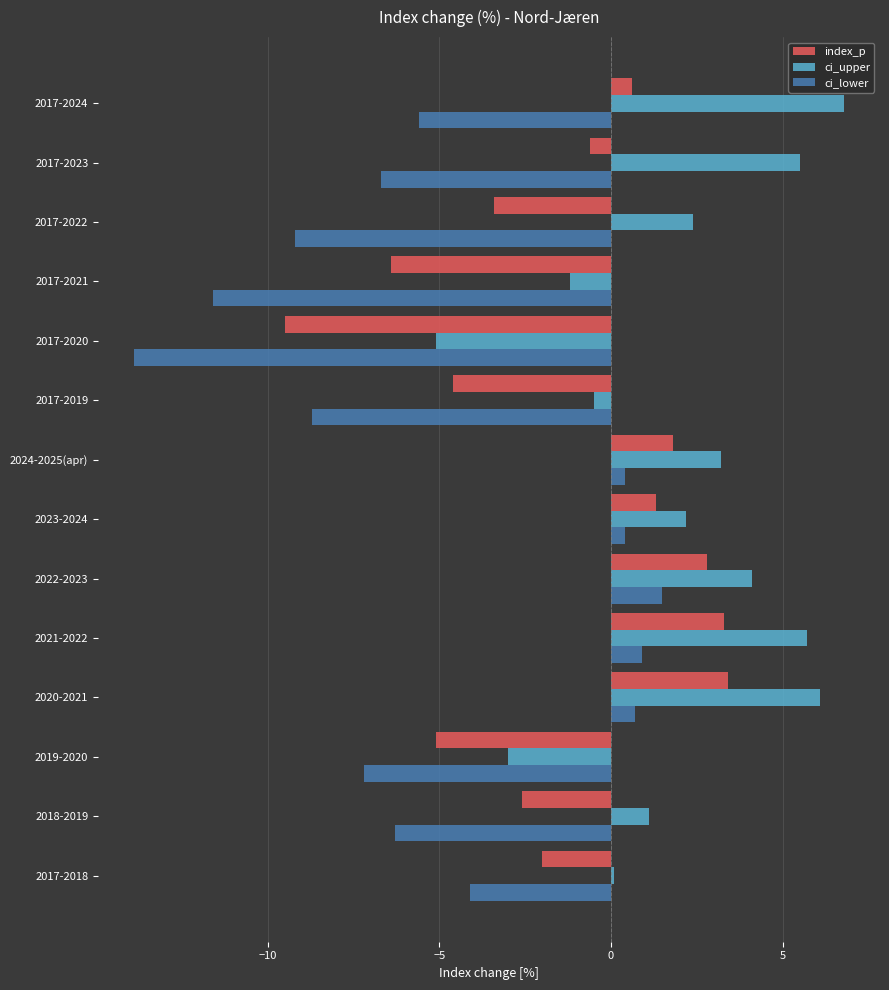

The value of ci_lower at 2017-2020 is -13.9. True or false?

True